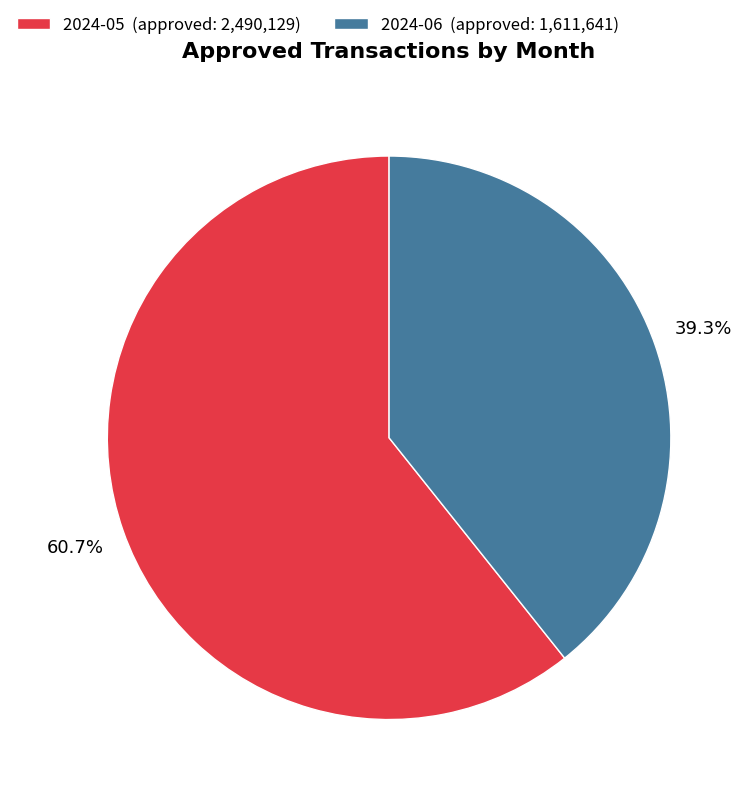

Which category has the biggest portion of the pie?

2024-05